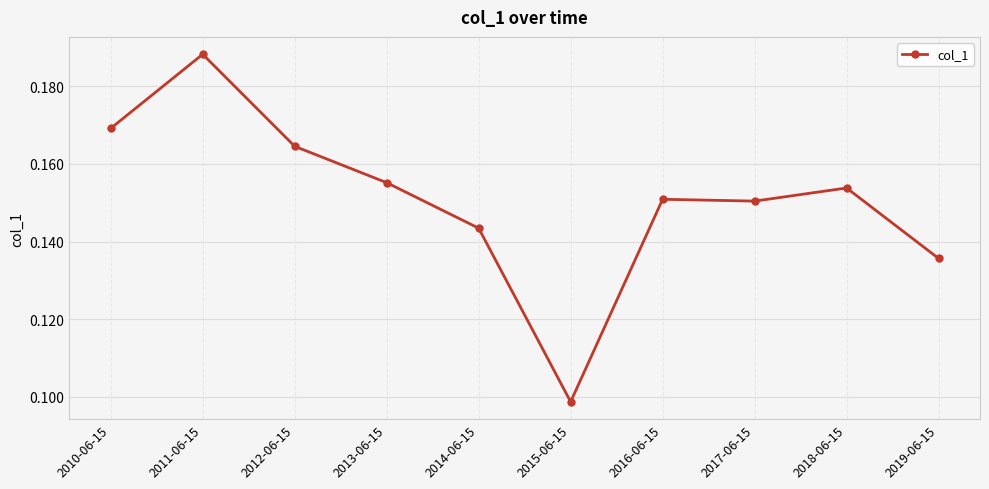

What is the sum of all values?

1.5